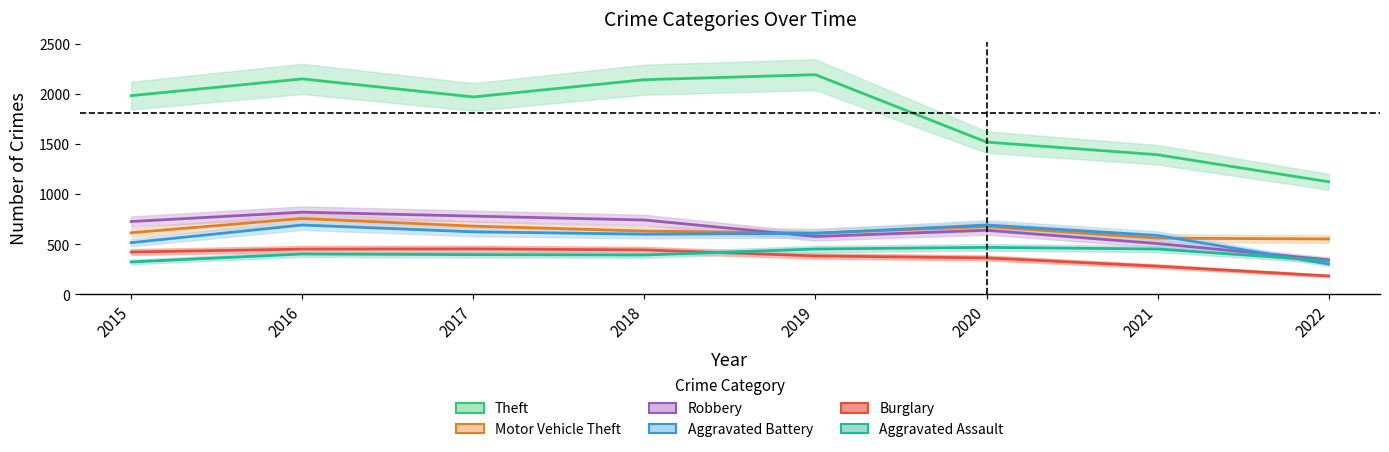

True or false: Aggravated Assault and Theft cross at least once.

False